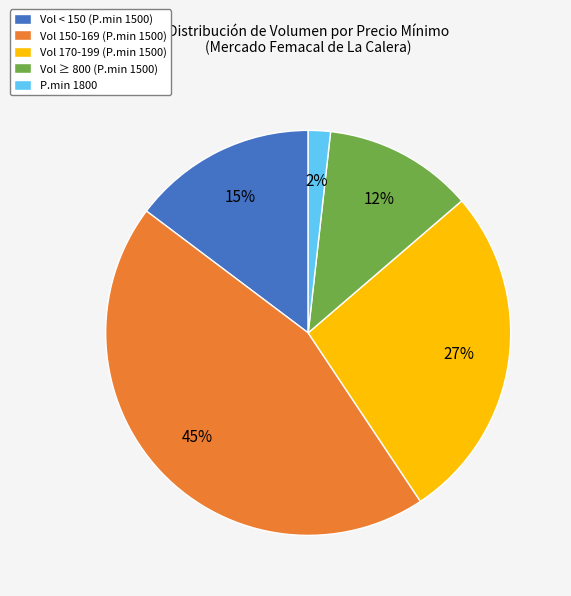

To the nearest percent, what is the difference between the largest and smallest slice percentages?

43%